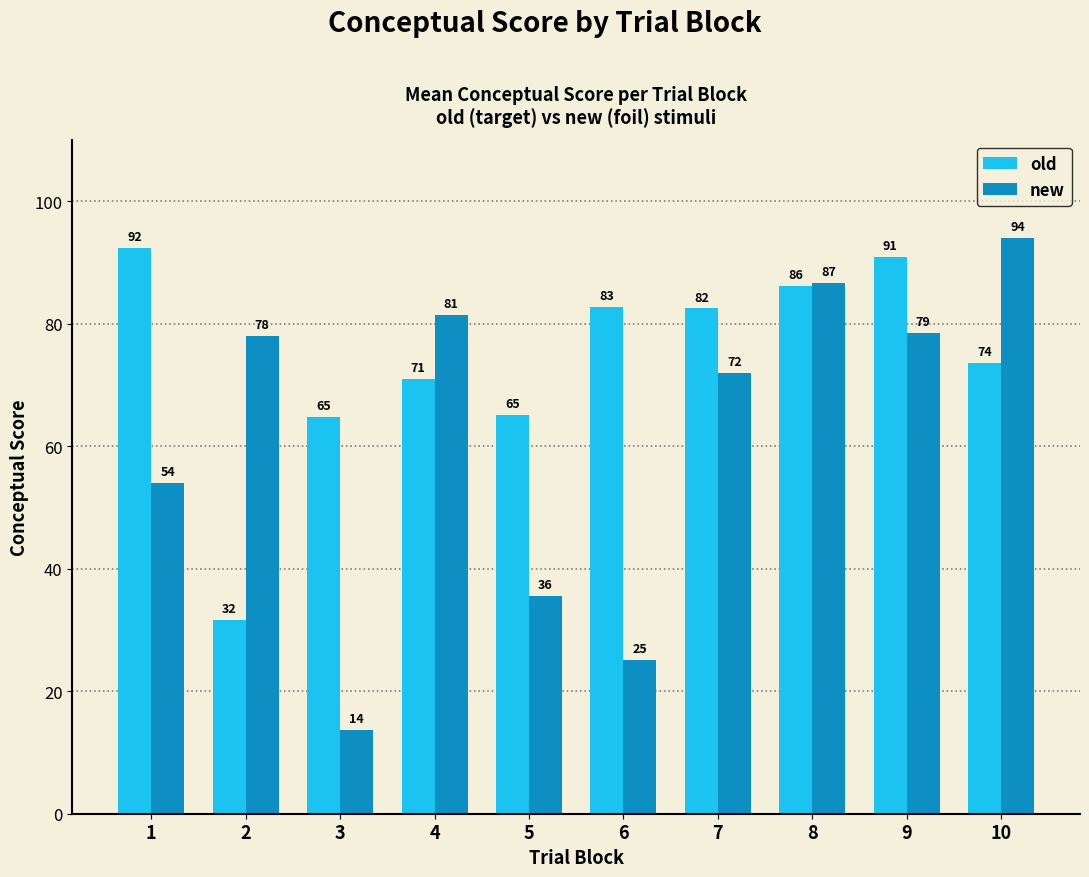

At which label does old reach its minimum?

2